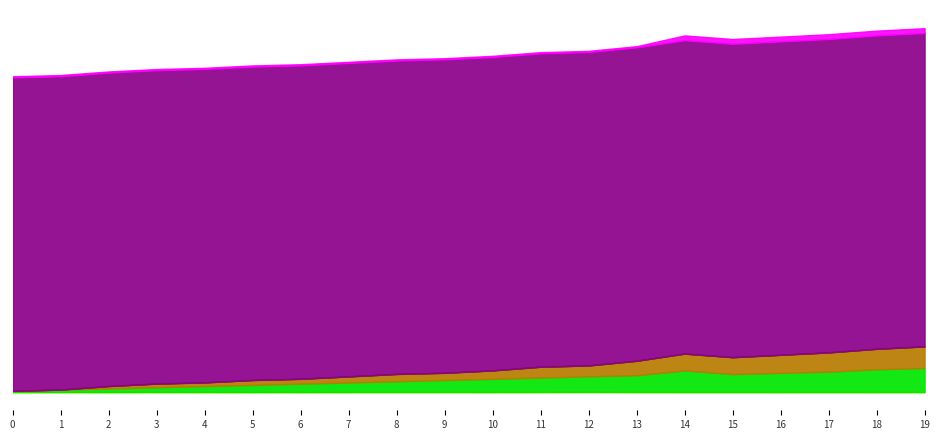

The x_ohm_per_km series shows 0.1 at 18. True or false?

False